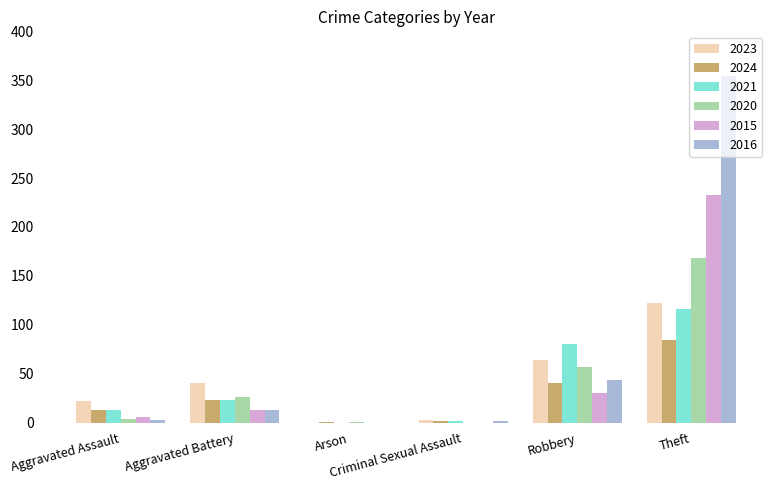

The 2016 series shows 197 at Theft. True or false?

False